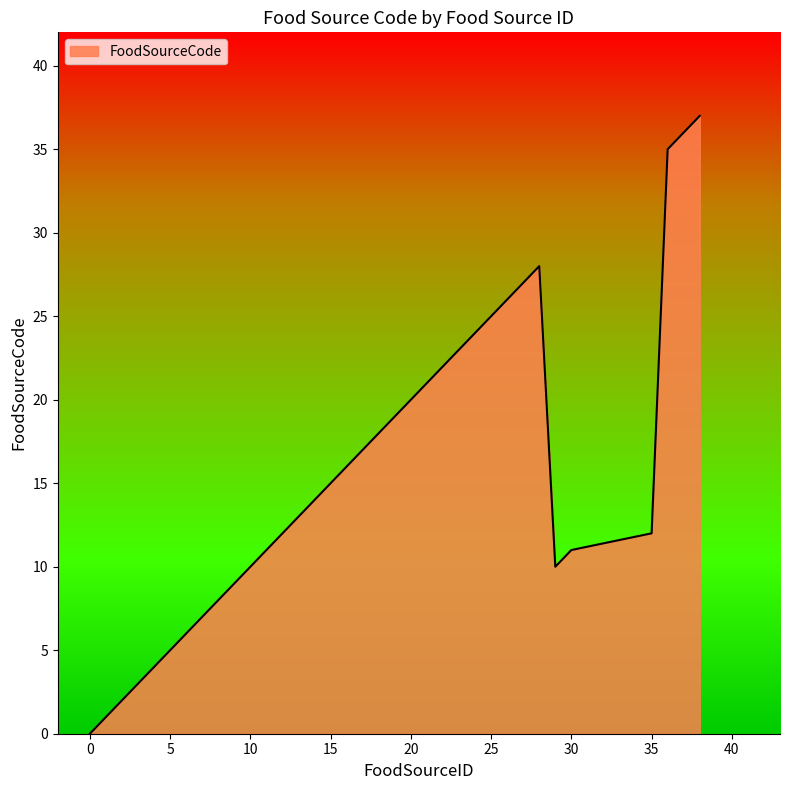

Reading left to right, transcribe all the data shown in this chart.

0	1	3	4	6	9	20	23	24	26	28	10	11	12	35	37